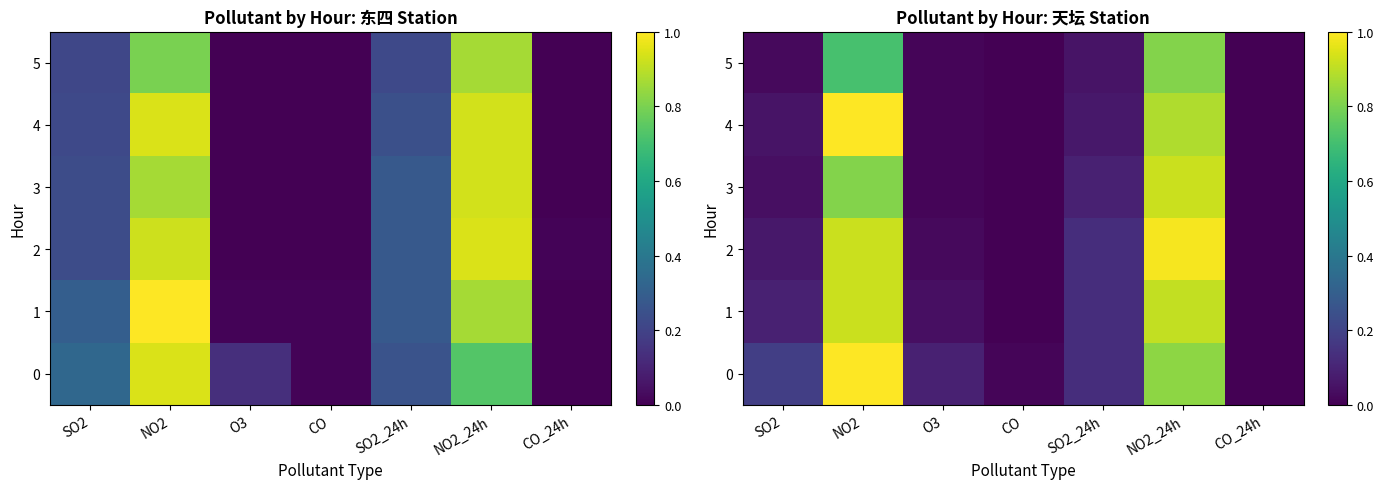

Is the value of 0 at NO2_24h greater than the value of 2 at NO2_24h?

No